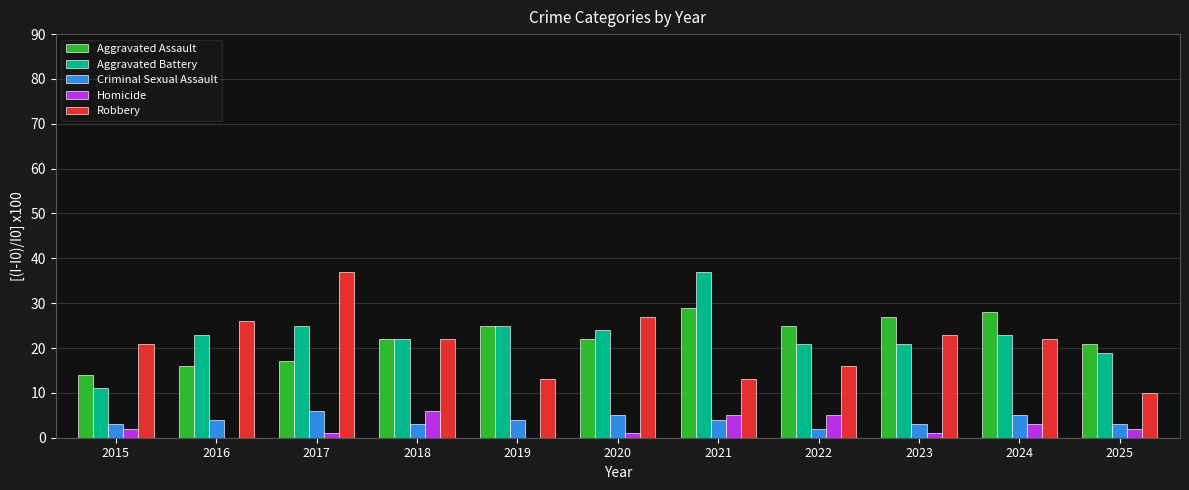

How many categories are shown in the chart?

11